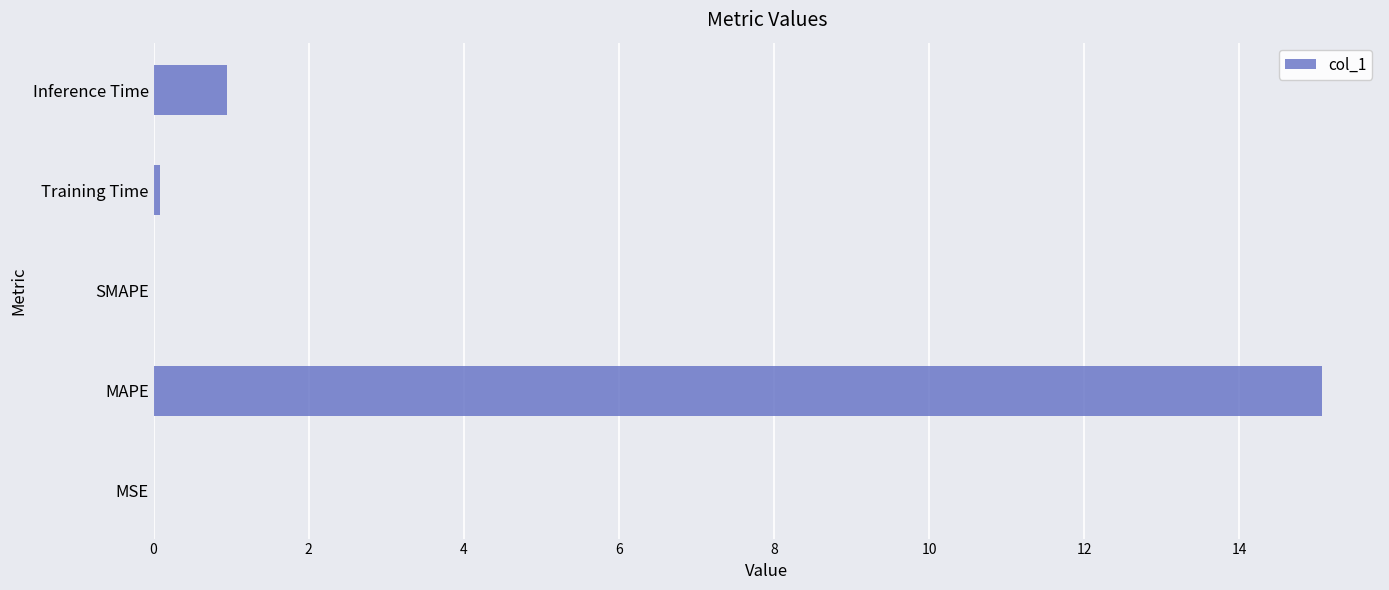

Does the chart contain stacked bars?

No